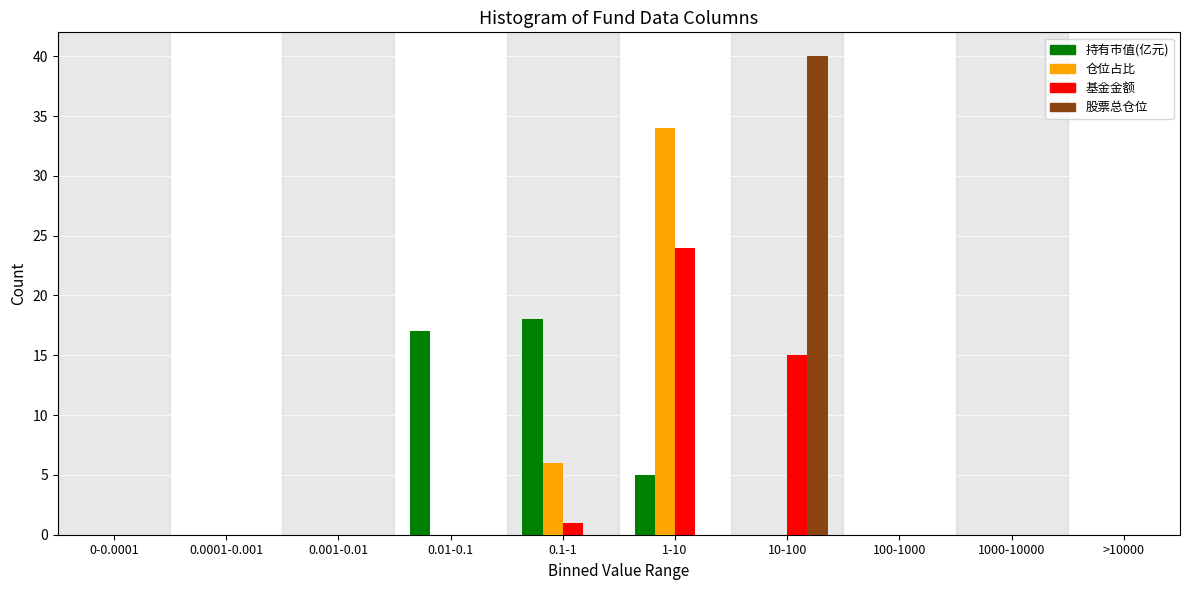

The value of 仓位占比 at 1000-10000 is 15. True or false?

False